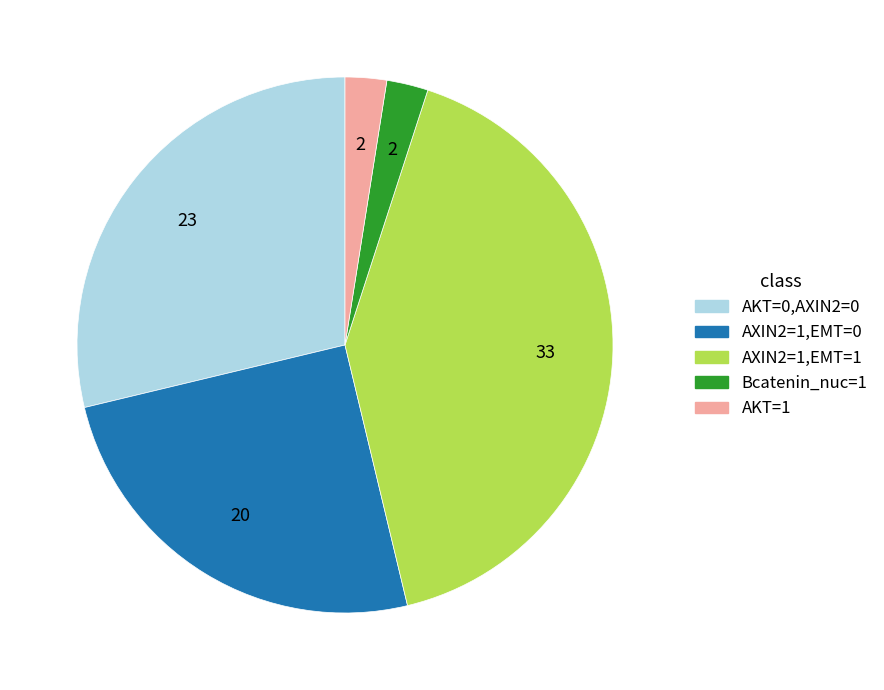

Does any single category account for the majority?

No